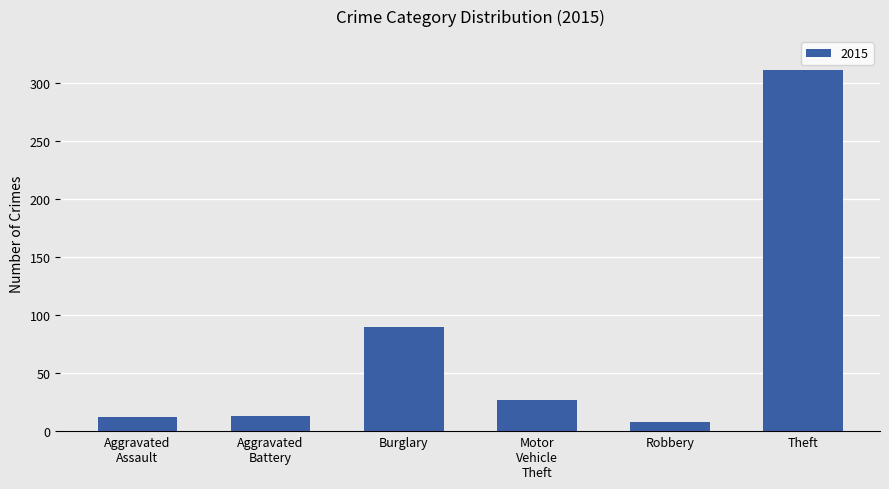

Is it true that the value at Robbery is 8?

True